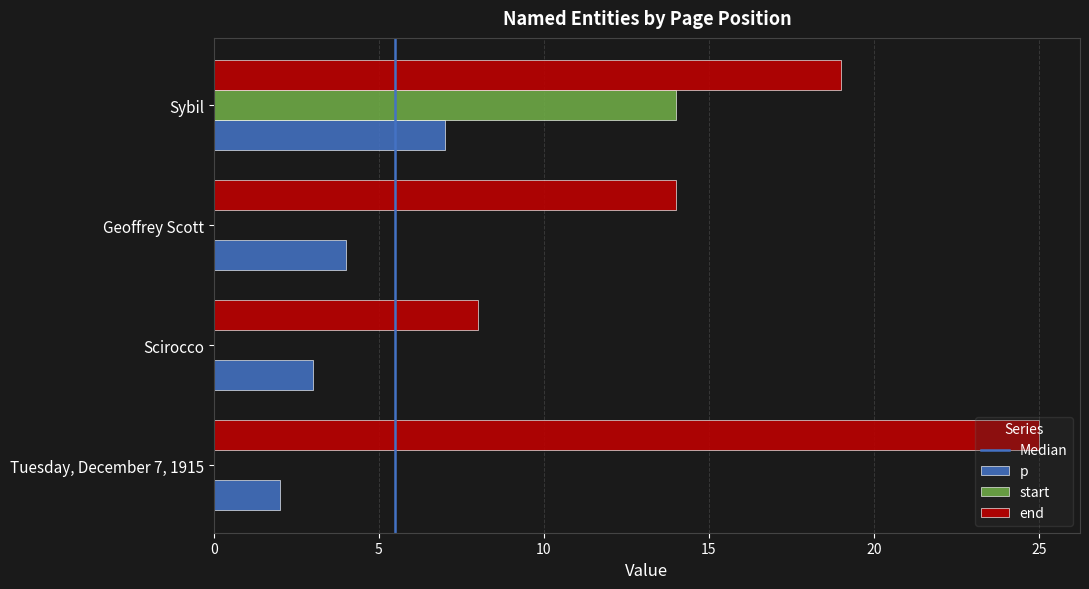

Is the value of end at Tuesday, December 7, 1915 greater than the value of p at Geoffrey Scott?

Yes